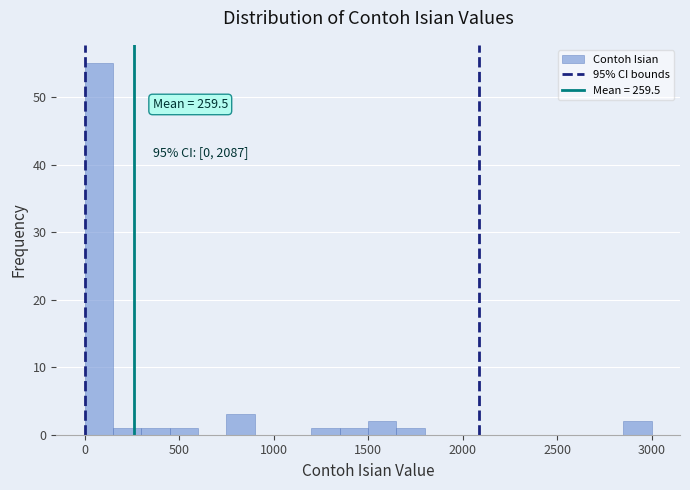

Around what value on the x-axis is the tallest bar? Give the approximate position of its centre, as read against the axis.

100